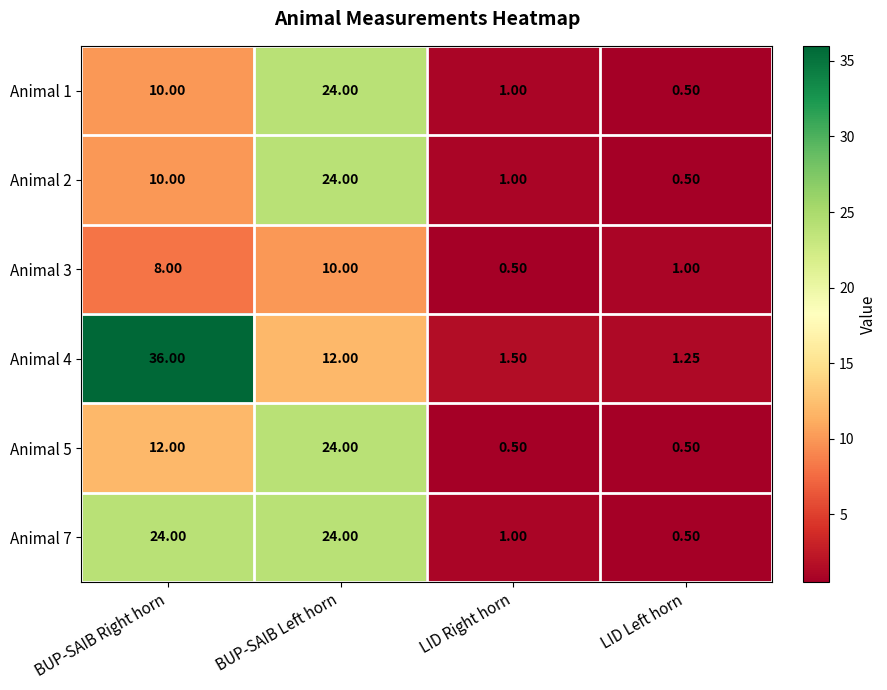

At which category is the sum across all series the highest?

BUP-SAIB Left horn